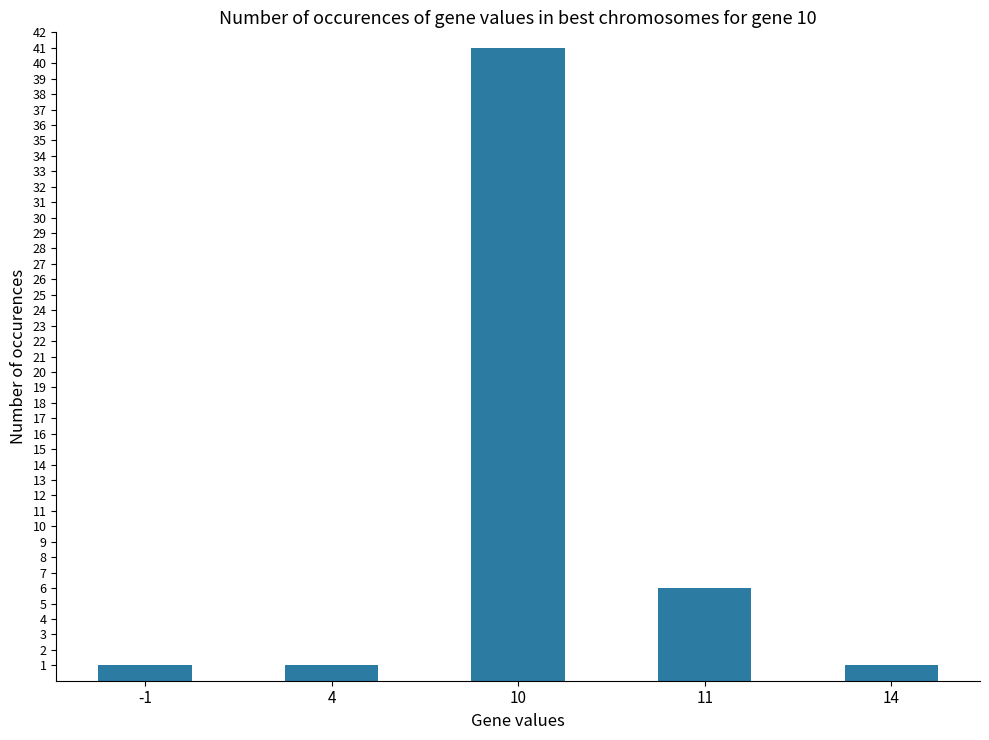

What is the difference between the second highest and minimum values?

5